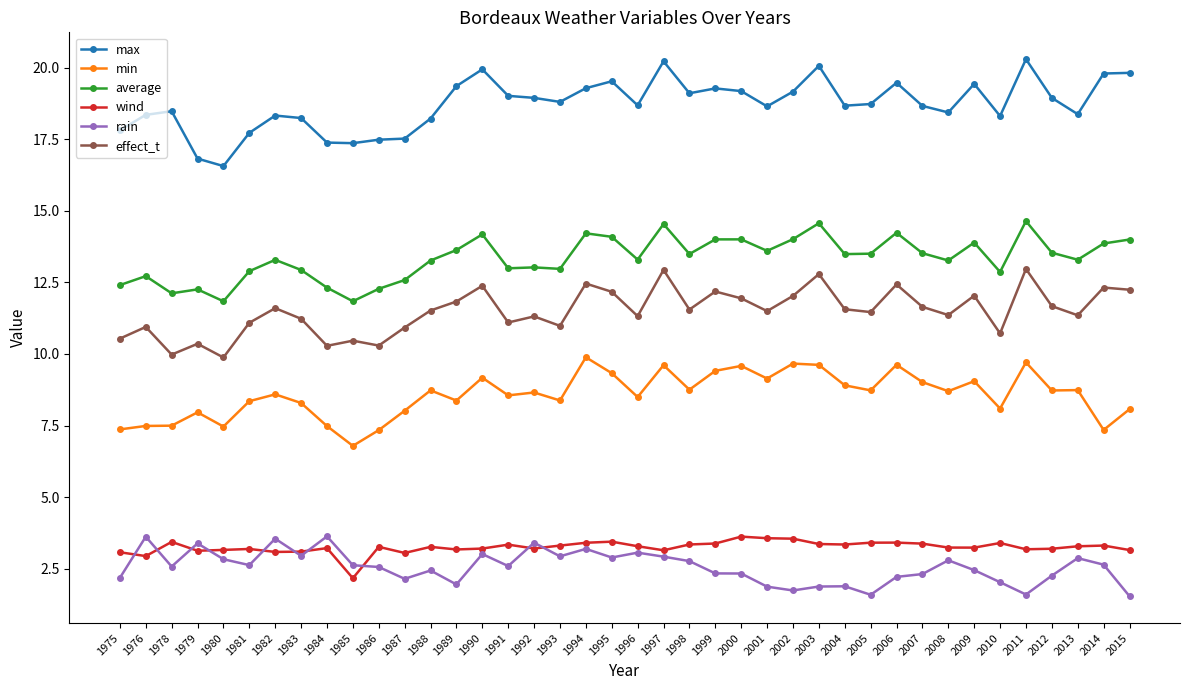

What is the maximum value shown in the chart?

20.3